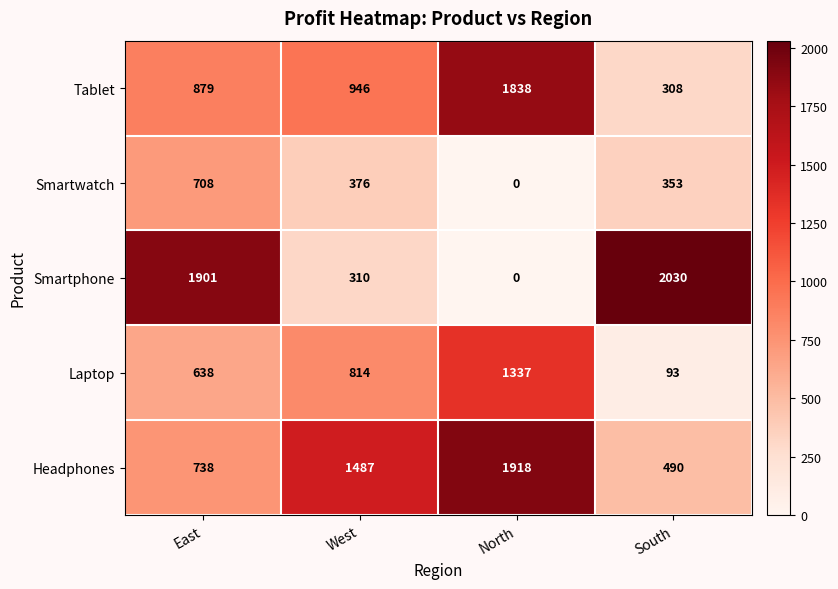

Which series has the widest spread of values?

Smartphone